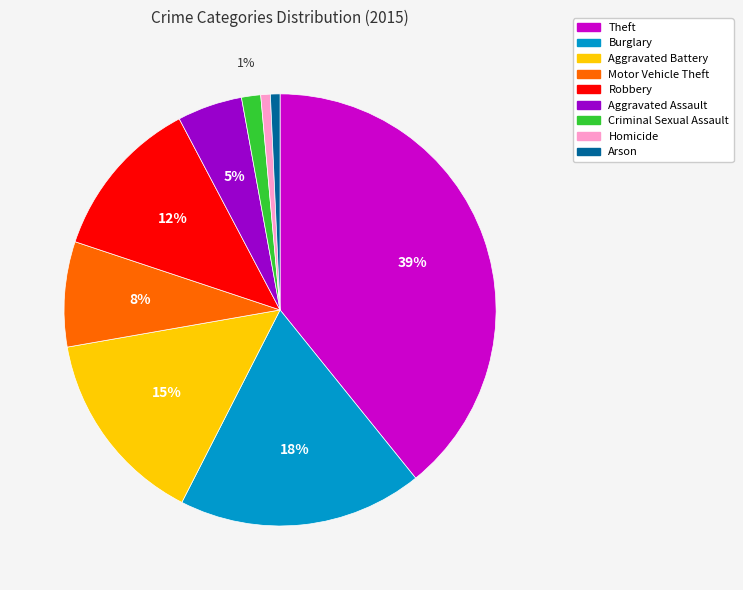

How many segments does this pie chart have?

9